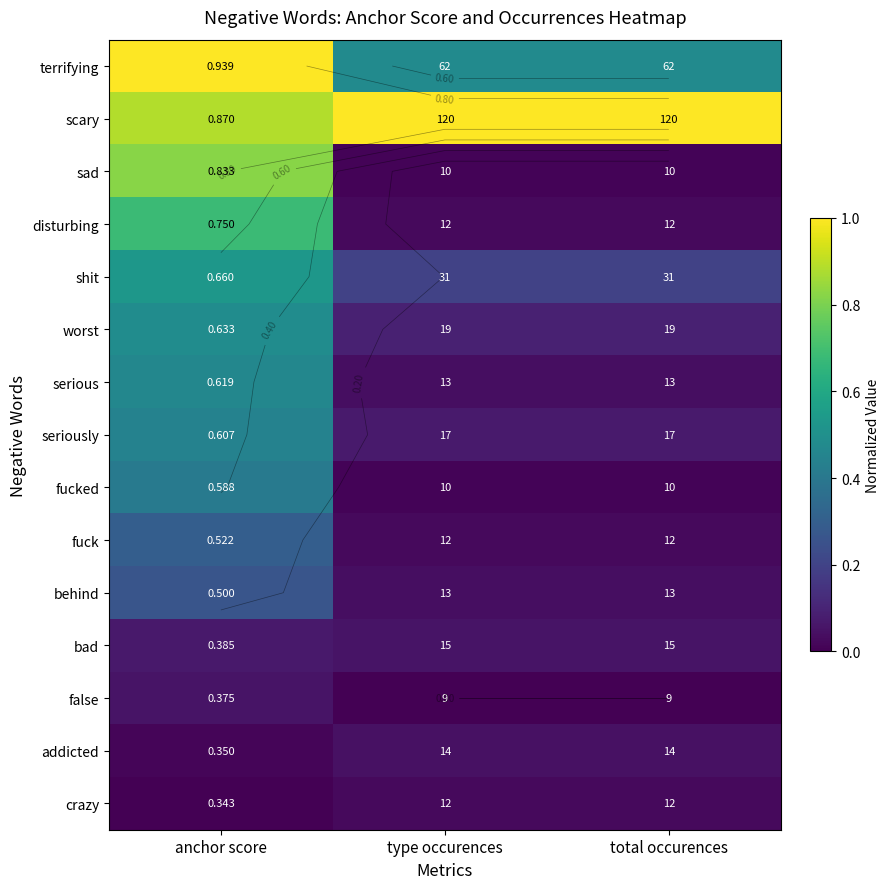

Is the value of serious at anchor score greater than the value of crazy at anchor score?

Yes